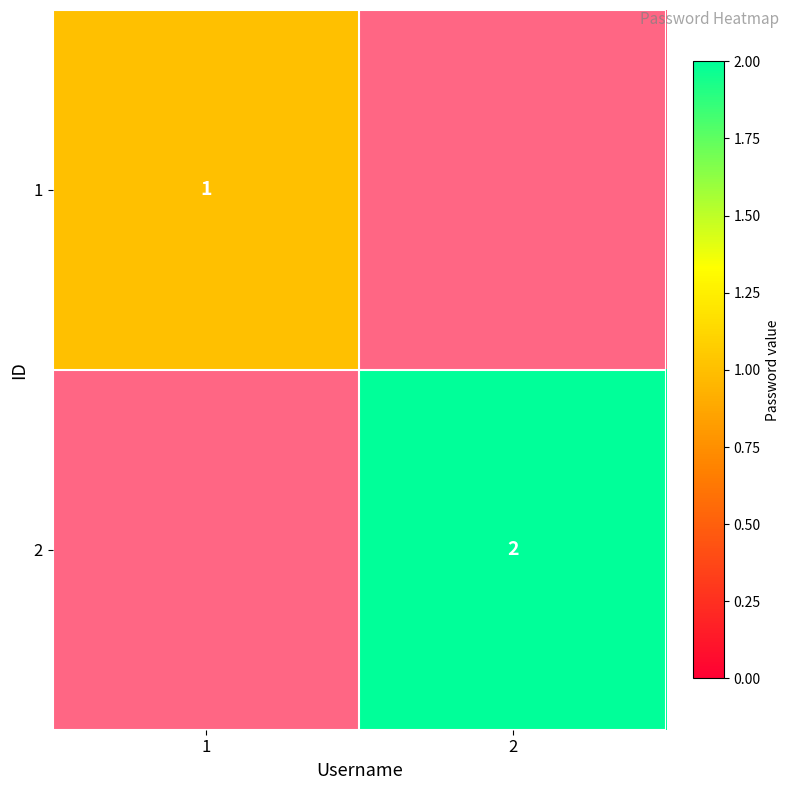

Is the value of 1 at 1 greater than the value of 2 at 1?

No